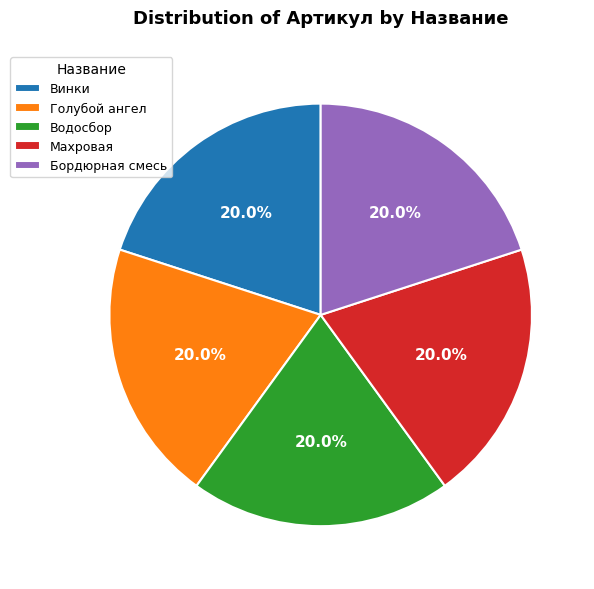

Does any single category account for the majority?

No